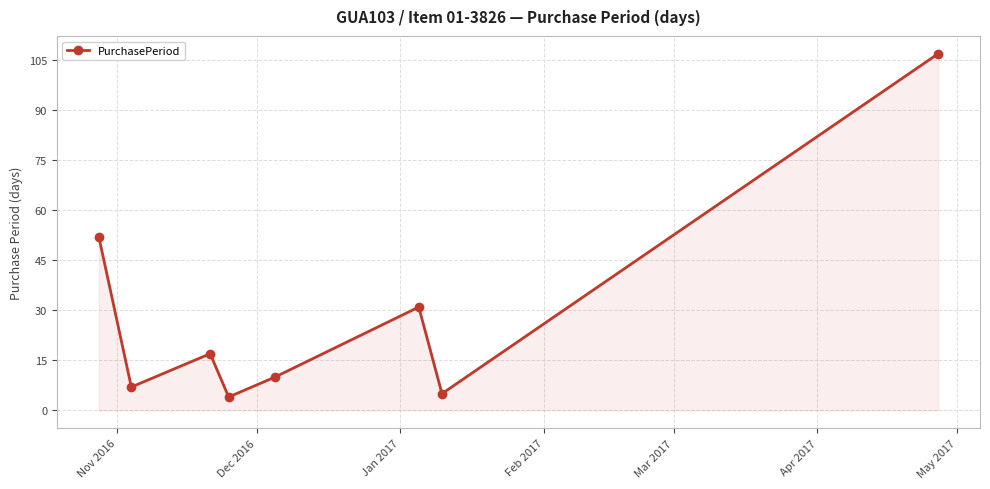

What is the value of the 1st point from the left?

52